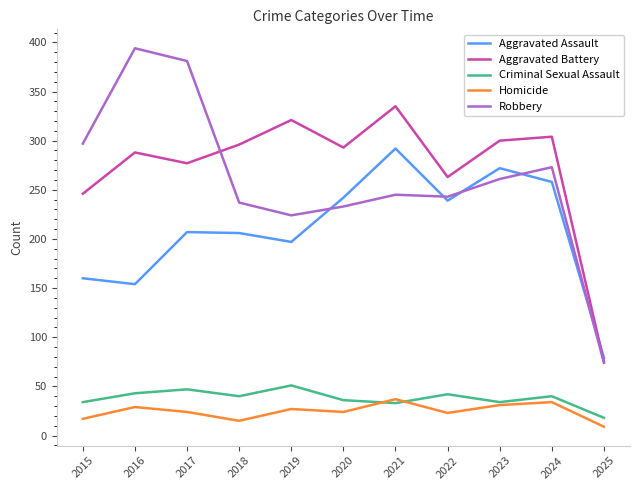

What is the minimum value for Aggravated Assault?

79